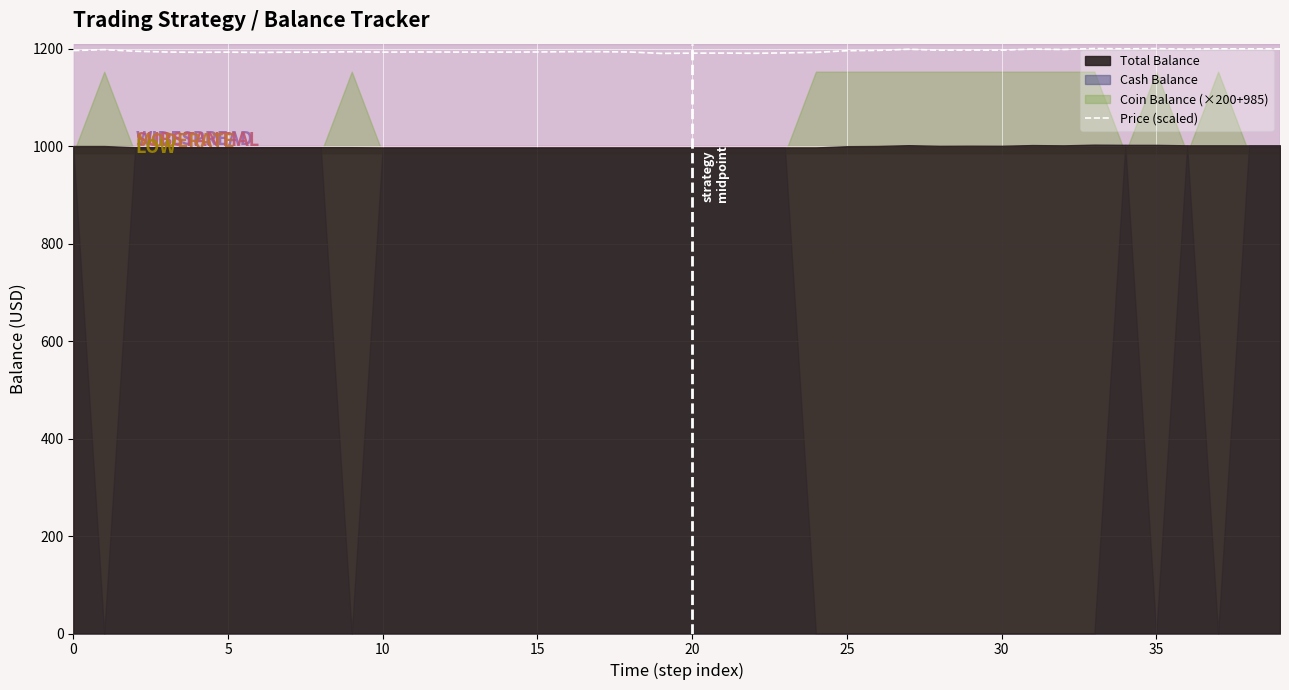

What is the difference between the maximum and minimum values?

10.0